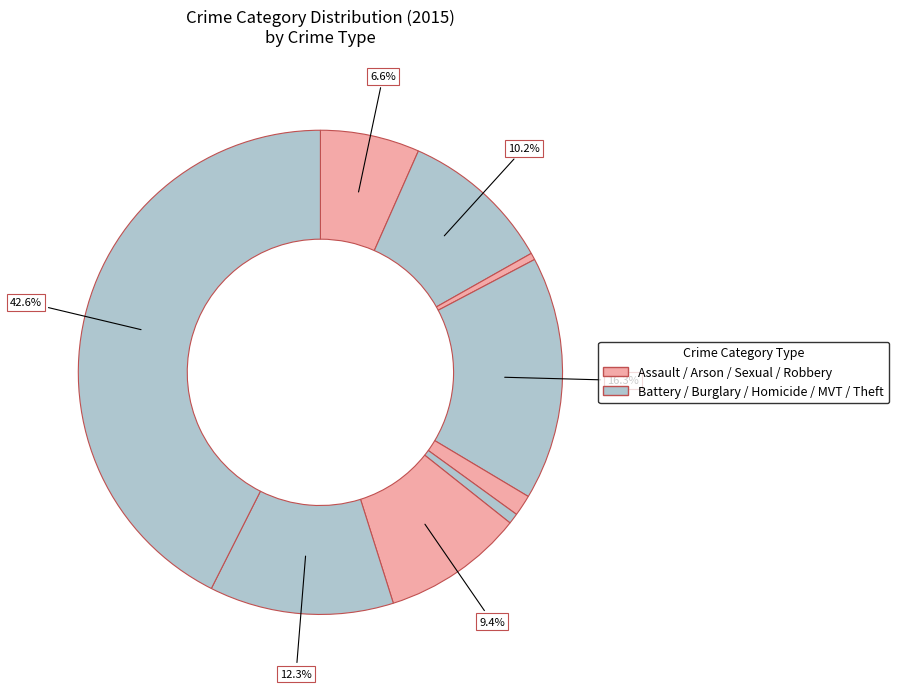

How many slices are in this pie chart?

9